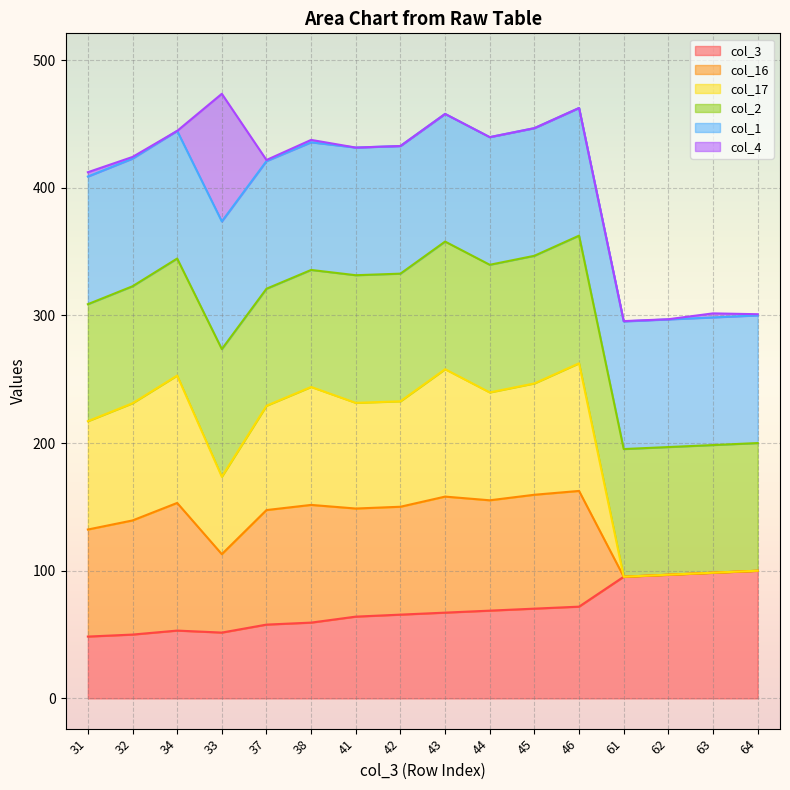

What is the lowest value of the col_3 series?

48.4